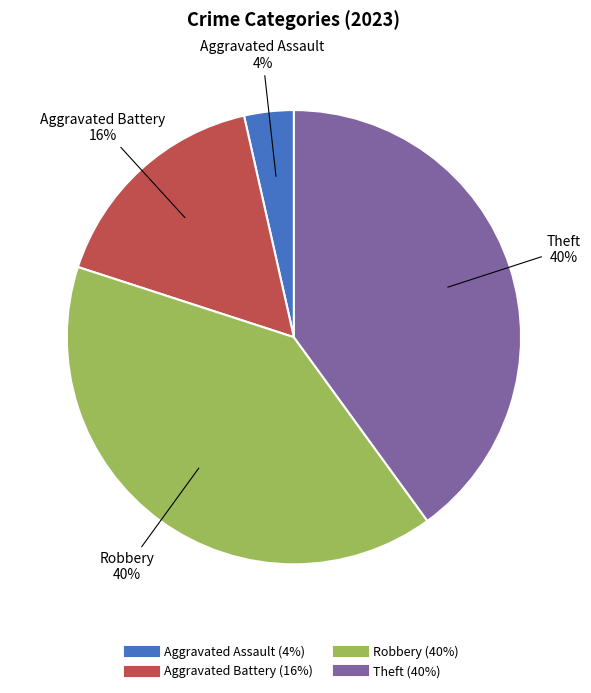

To the nearest percent, what is the difference between the largest and smallest slice percentages?

36%